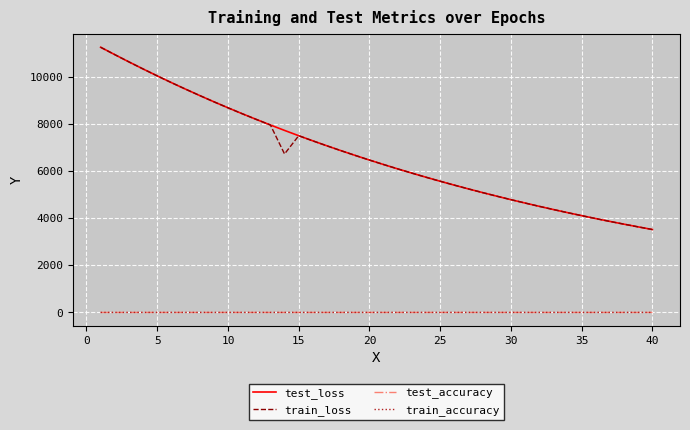

True or false: train_loss and train_accuracy cross at least once.

False